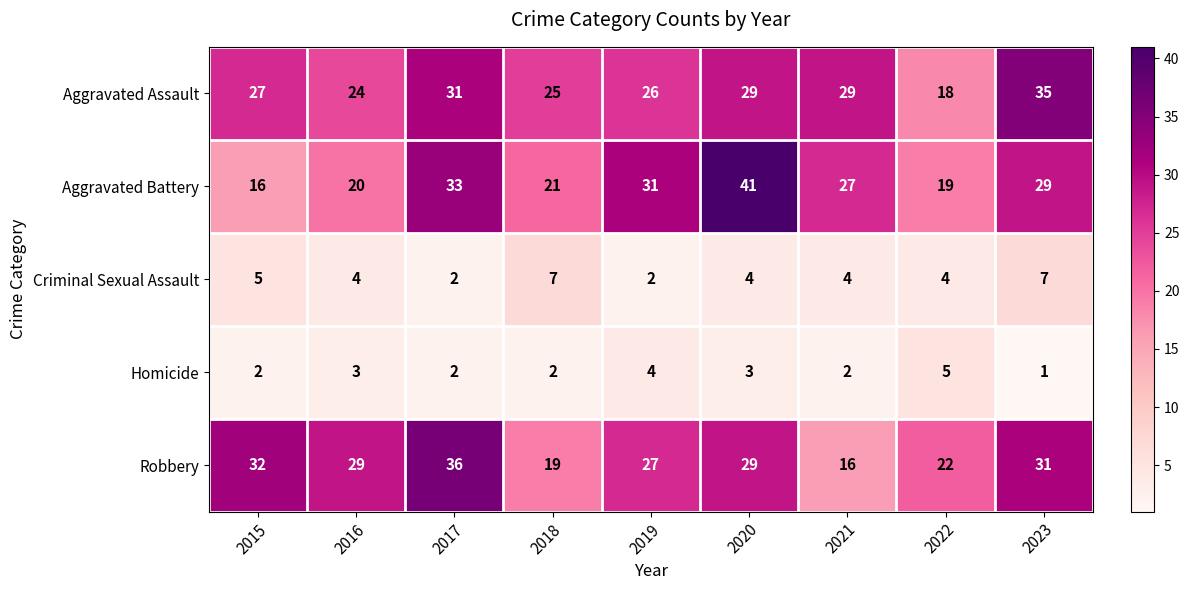

Is it true that Aggravated Battery equals 19 at 2022?

True